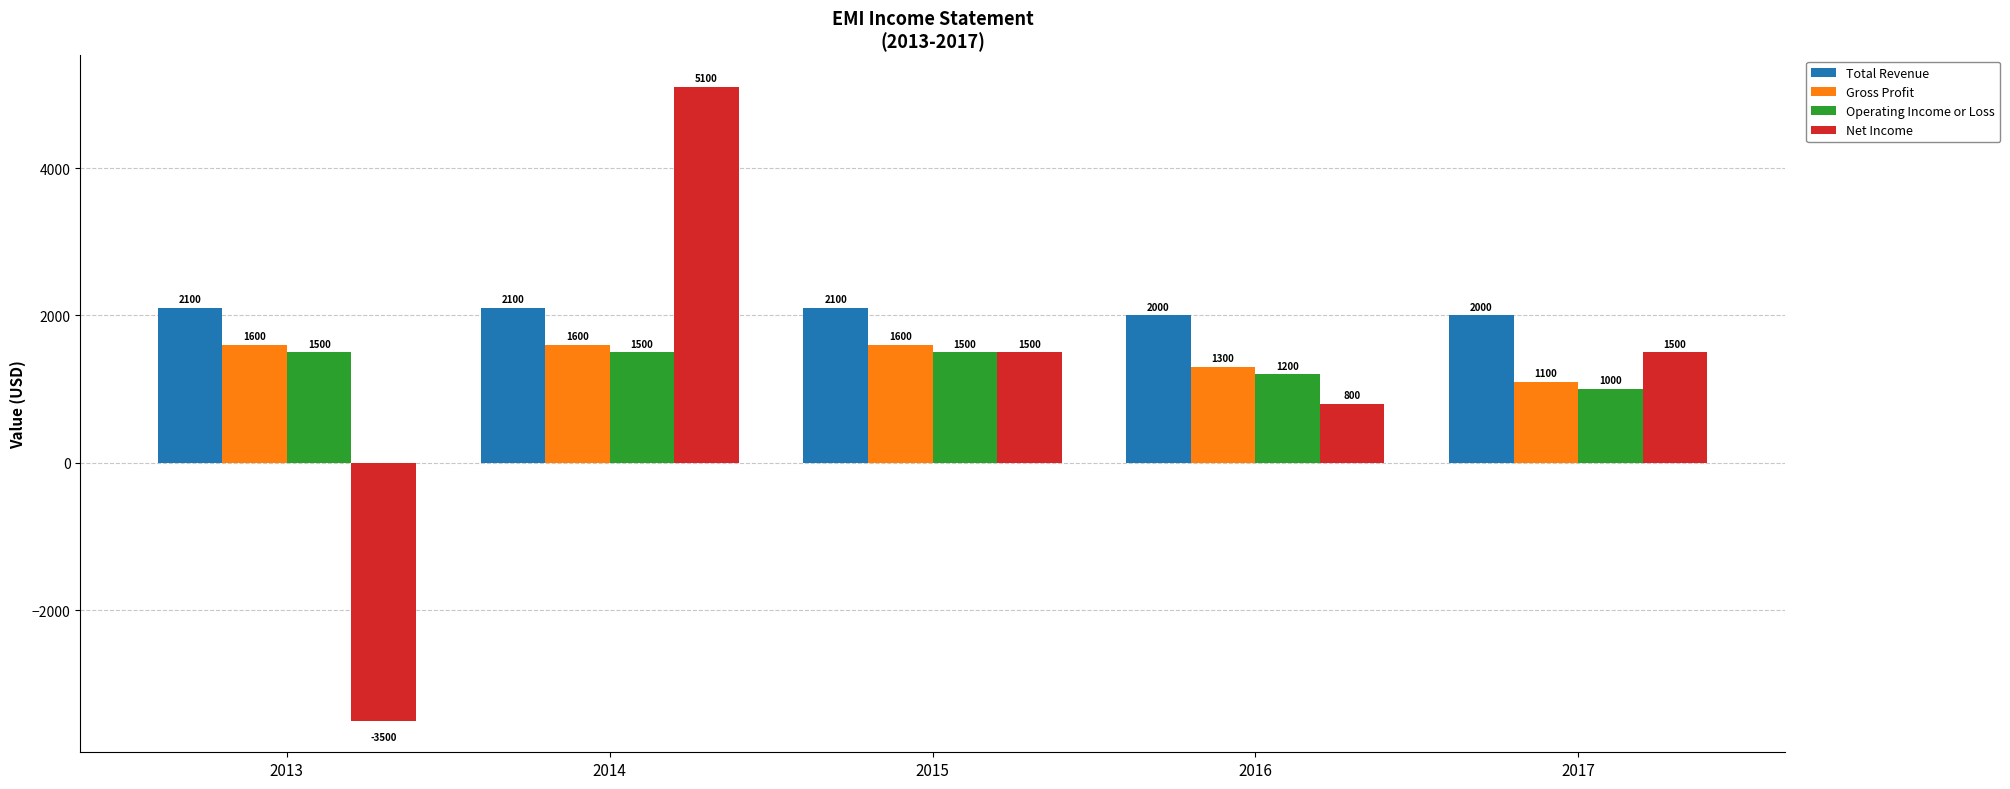

Which series has the largest total across all categories?

Total Revenue